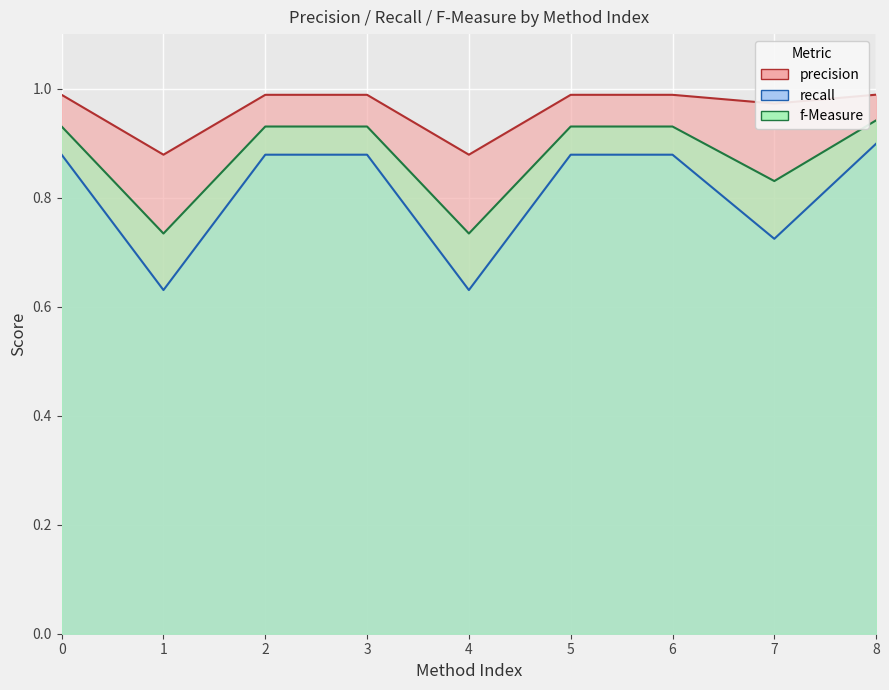

True or false: recall and precision cross at least once.

False